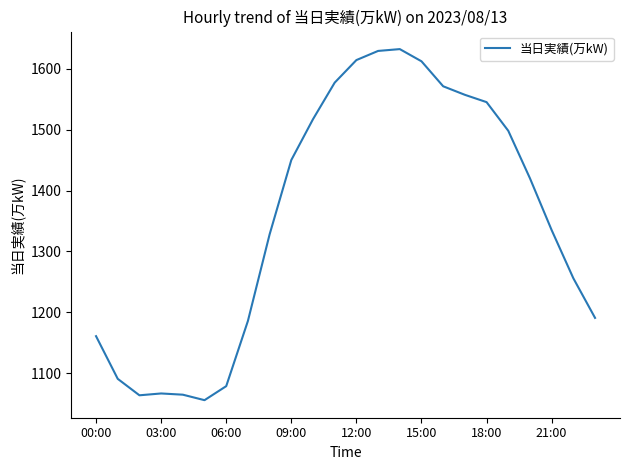

What is the difference between the maximum and minimum values?

576